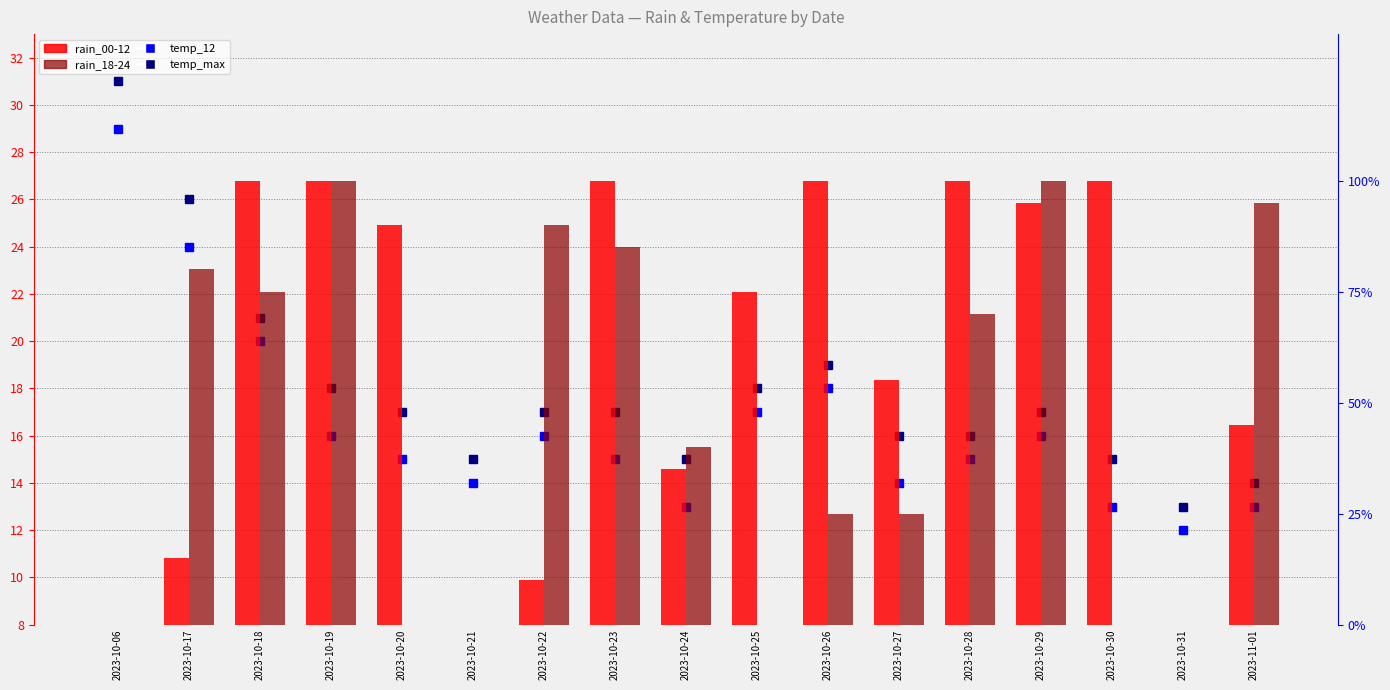

Which series has the largest range (max minus min)?

rain_00-12